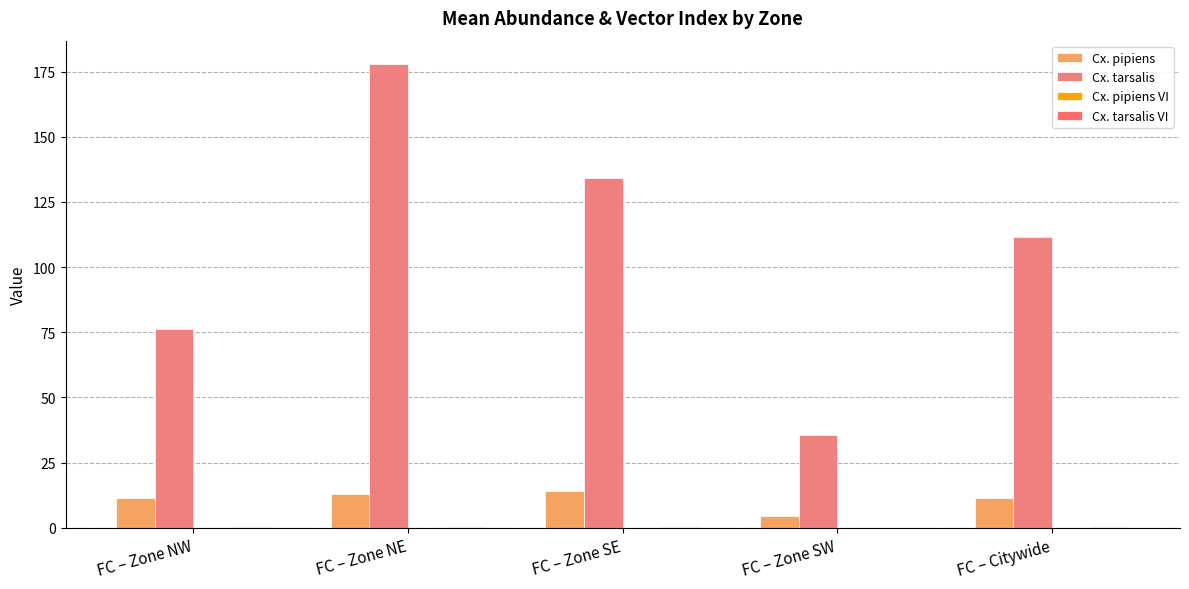

Which label corresponds to the smallest value in the chart?

FC – Zone NW